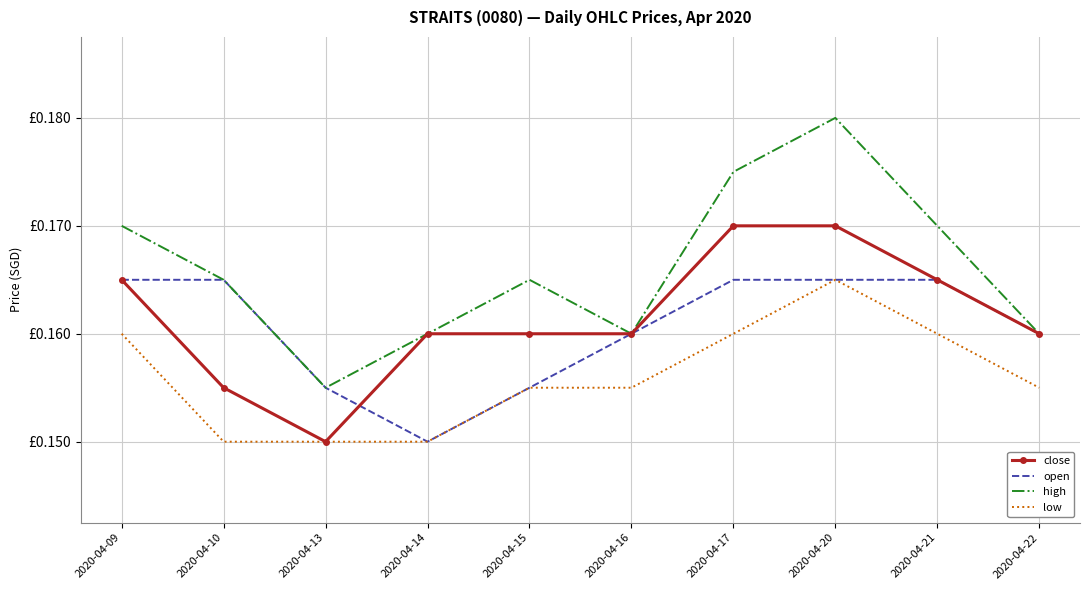

What is the value of the close point at the 7th from the left?

0.2